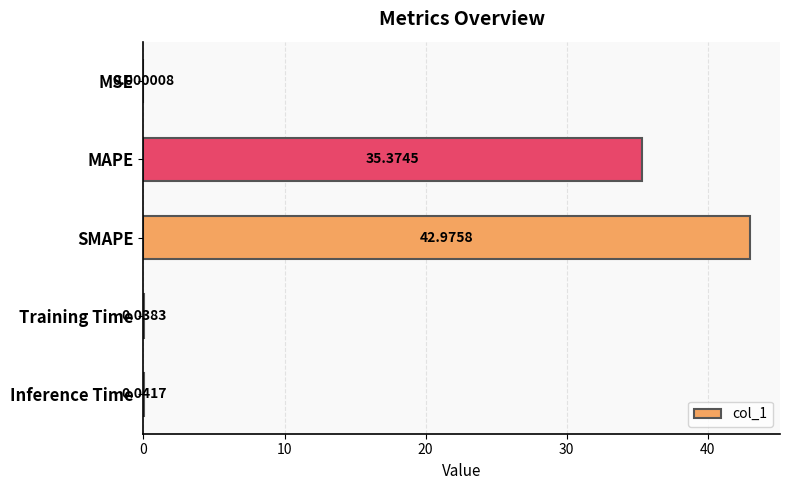

Which has a higher value, SMAPE or MAPE?

SMAPE